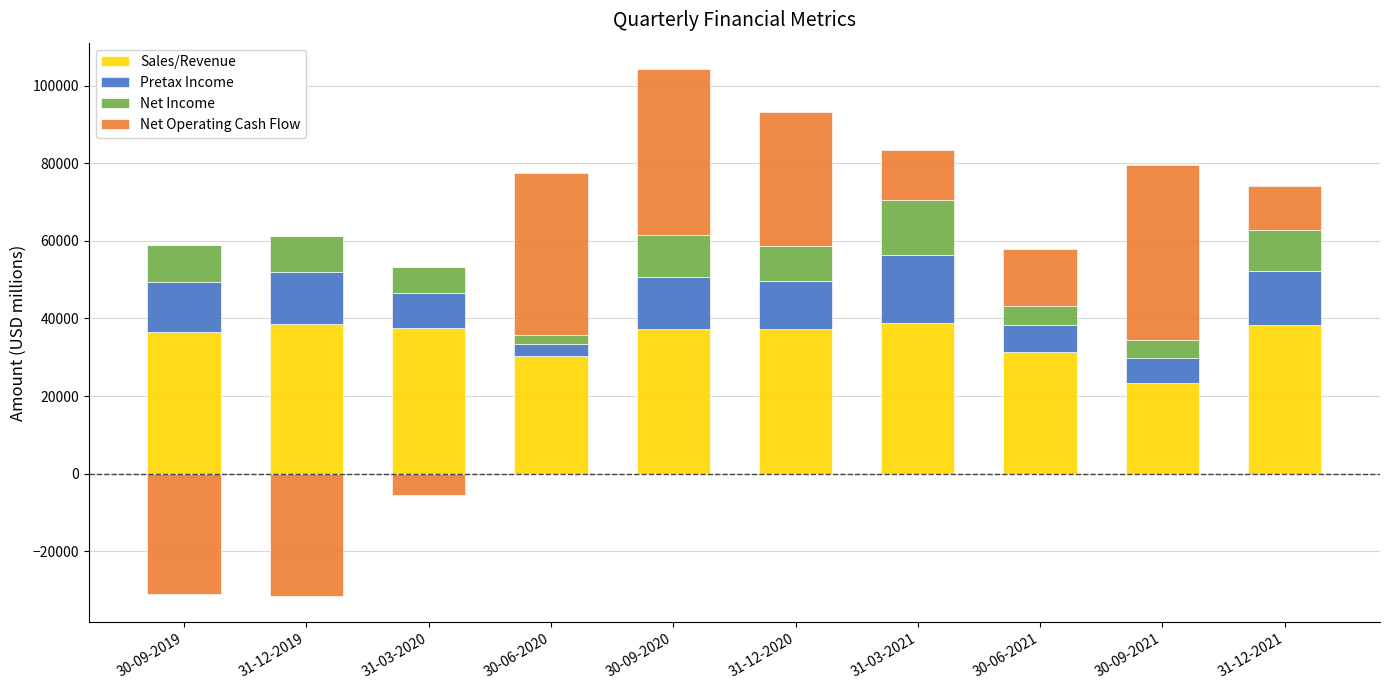

The Net Operating Cash Flow series shows 68818.9 at 30-06-2020. True or false?

False